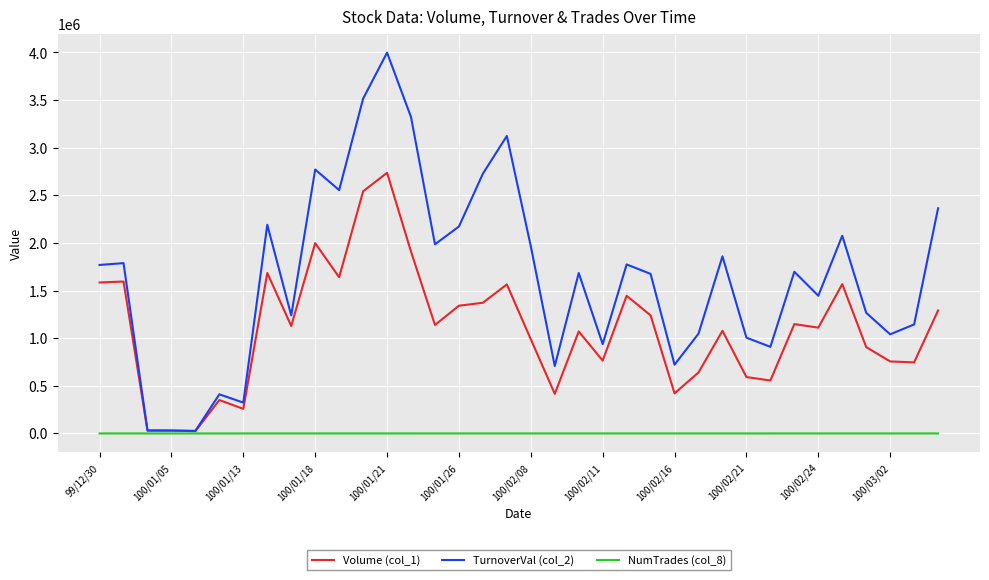

Which series has the widest spread of values?

TurnoverVal (col_2)